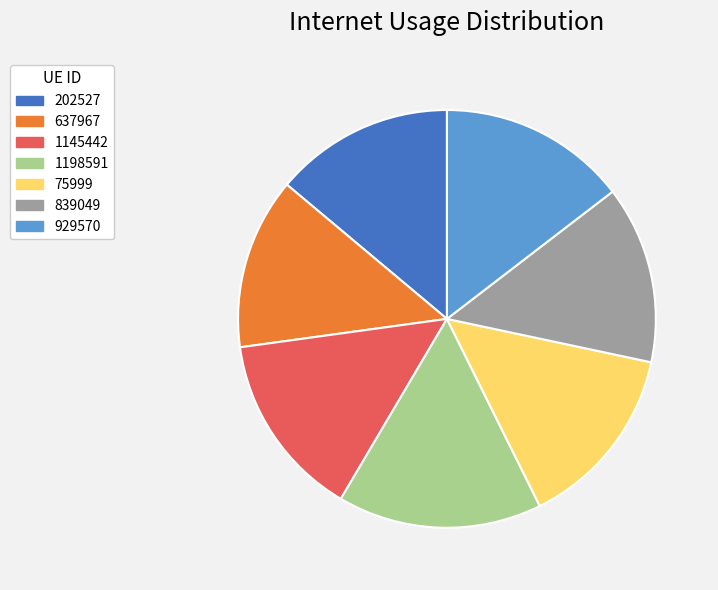

Which category has the biggest portion of the pie?

1198591